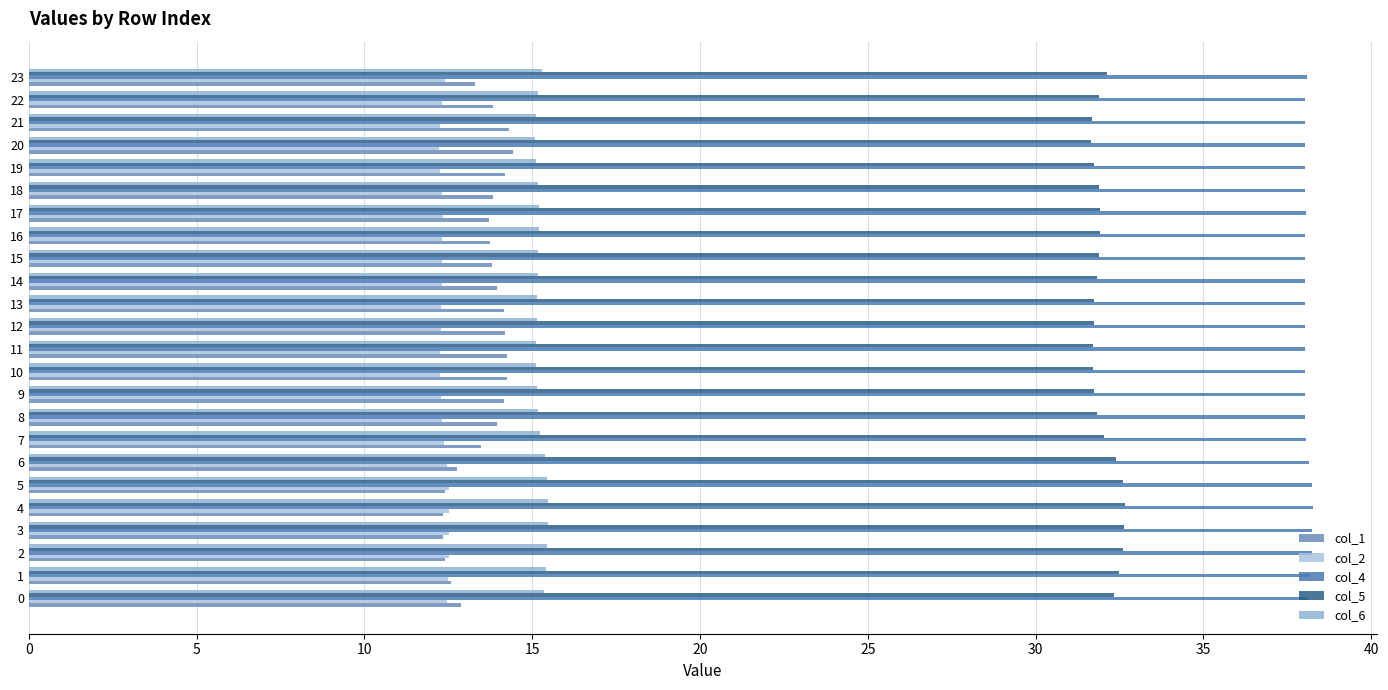

Count the number of data series in this chart.

5